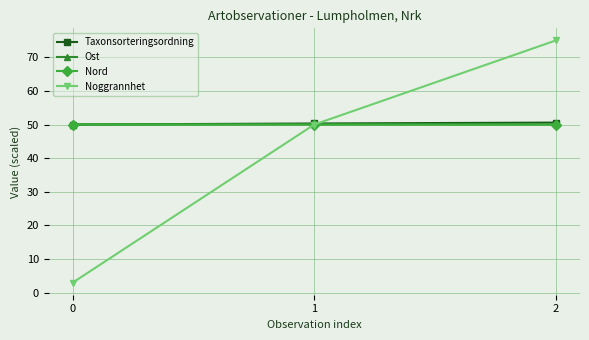

At which label is Noggrannhet closest to 39?

1